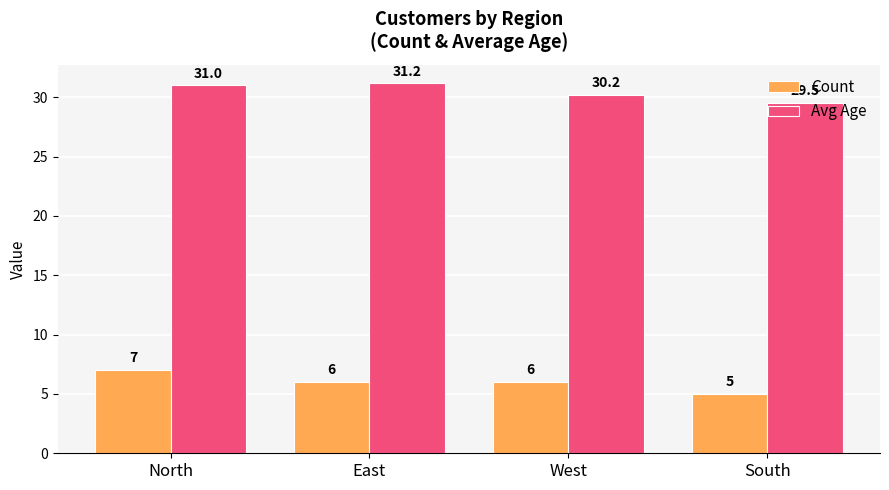

Which series has the widest spread of values?

Count